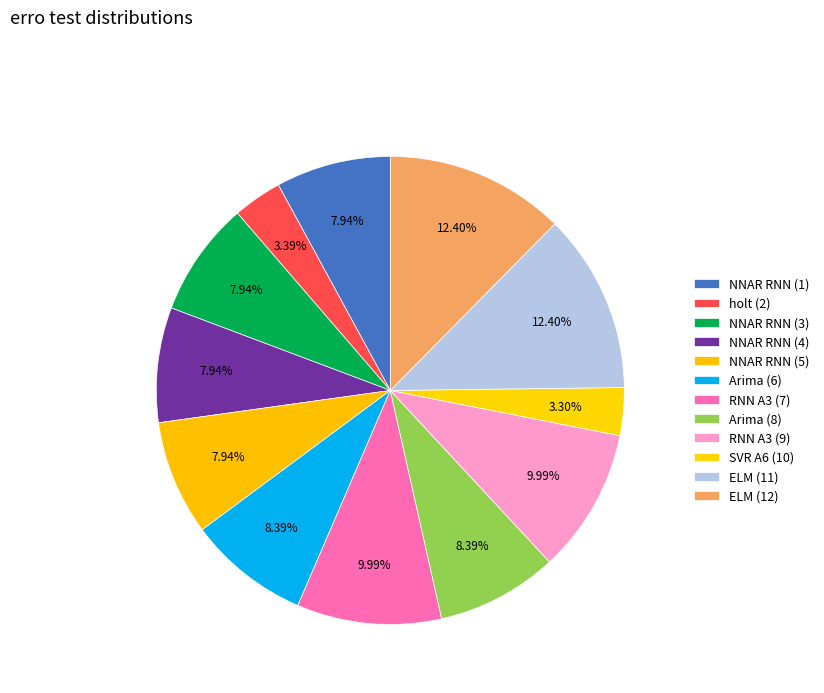

Between RNN A3 (9) and Arima (8), which is larger?

RNN A3 (9)